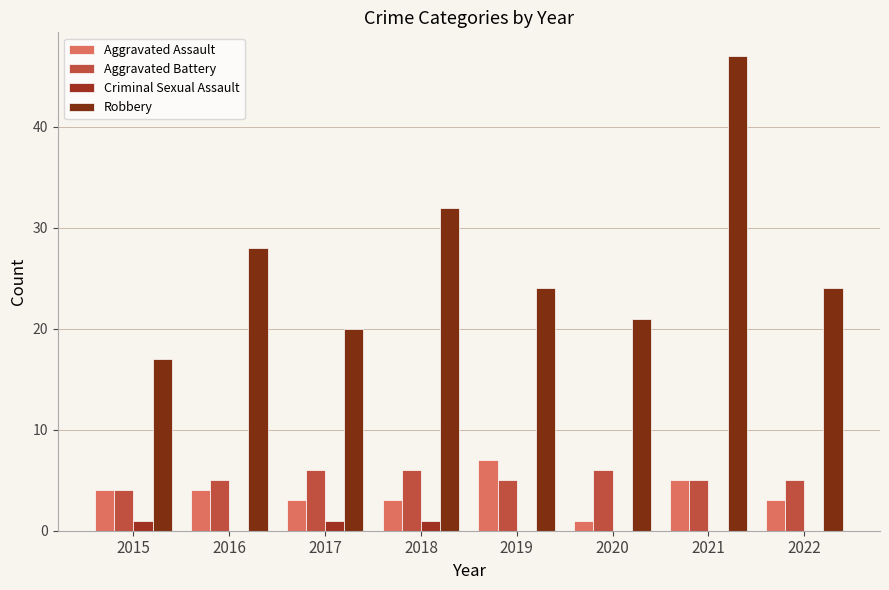

Is the value of Aggravated Assault at 2016 greater than the value of Robbery at 2015?

No